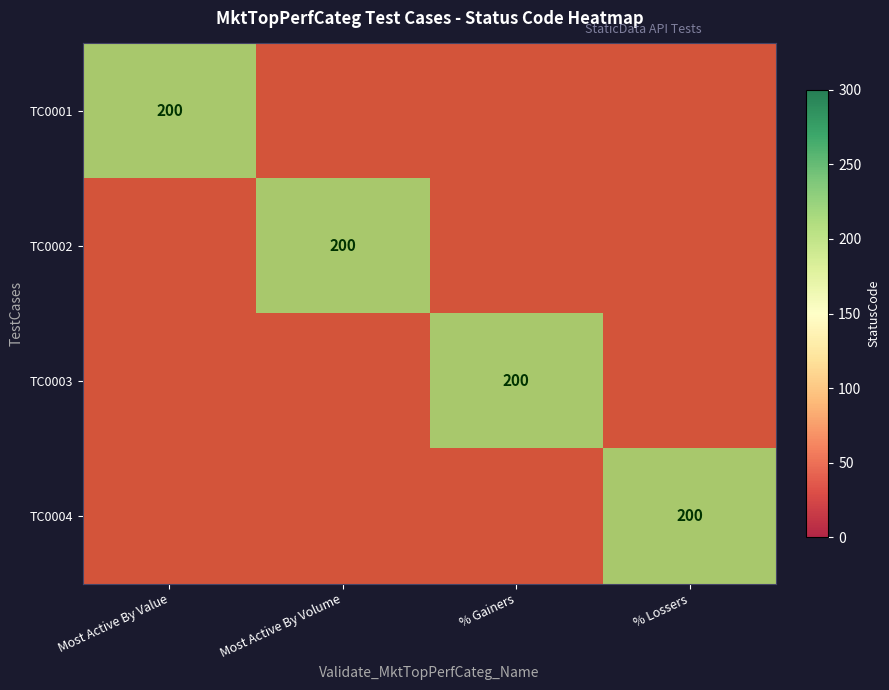

At how many categories does at least one series exceed 164?

4